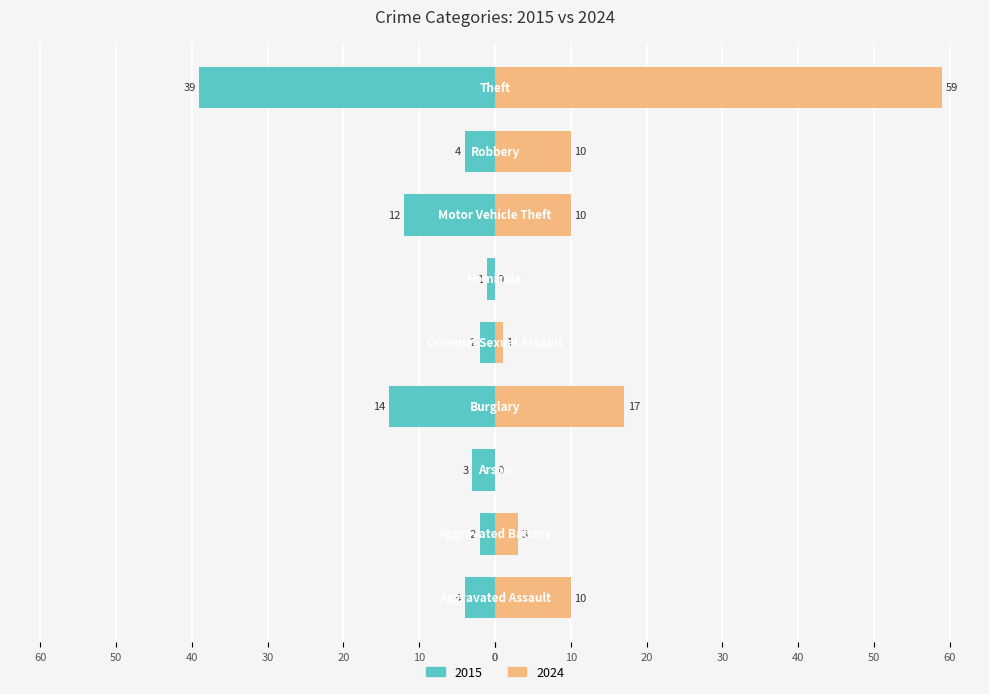

What is the difference between the maximum and second lowest values in the 2024 series?

59